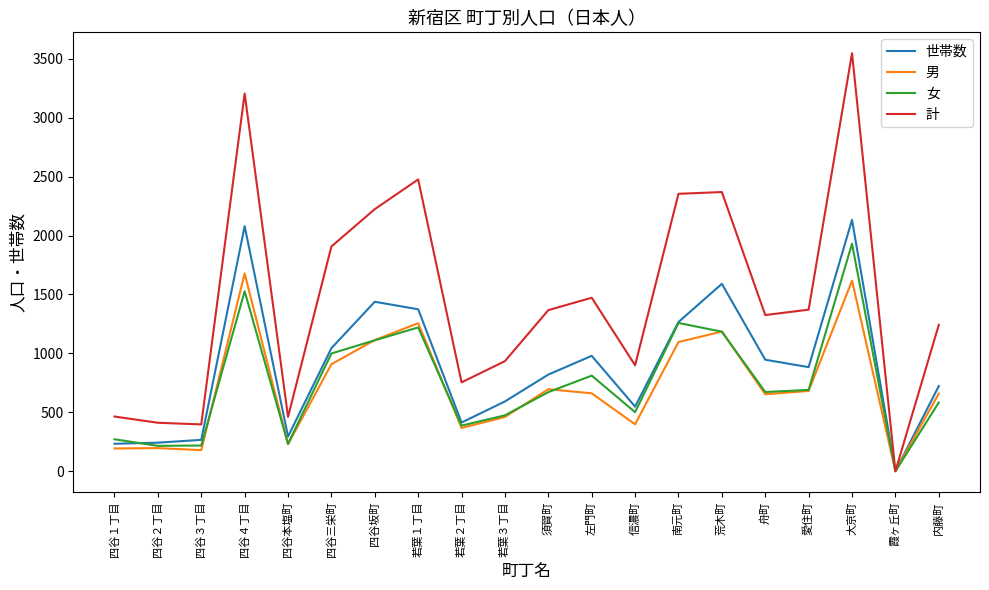

Is it true that 世帯数 equals 548 at 信濃町?

True